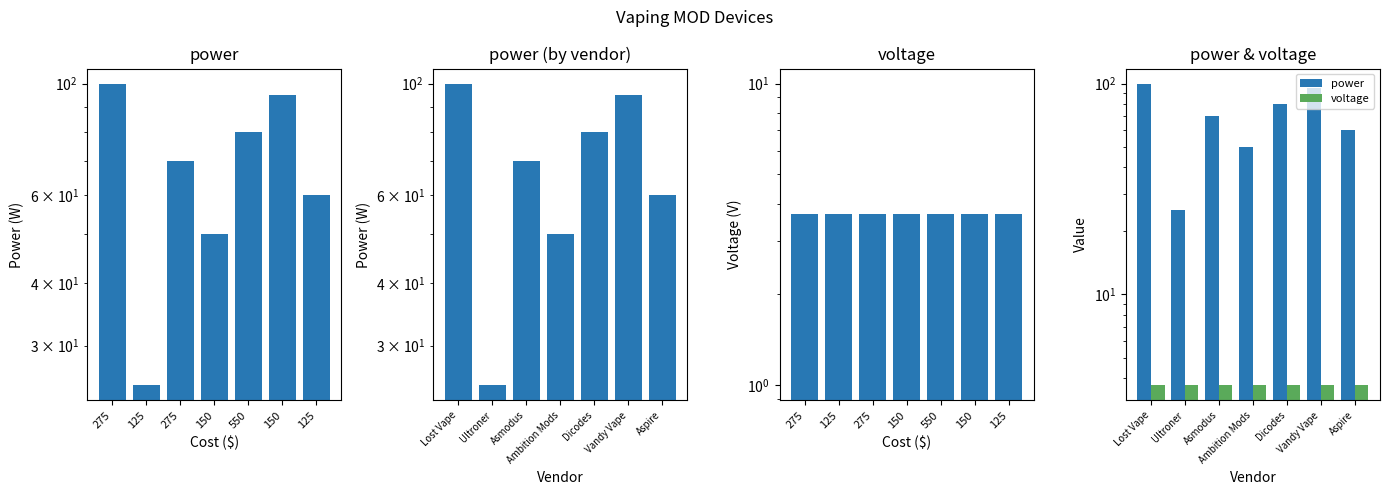

What is the sum of all power values?

480.0